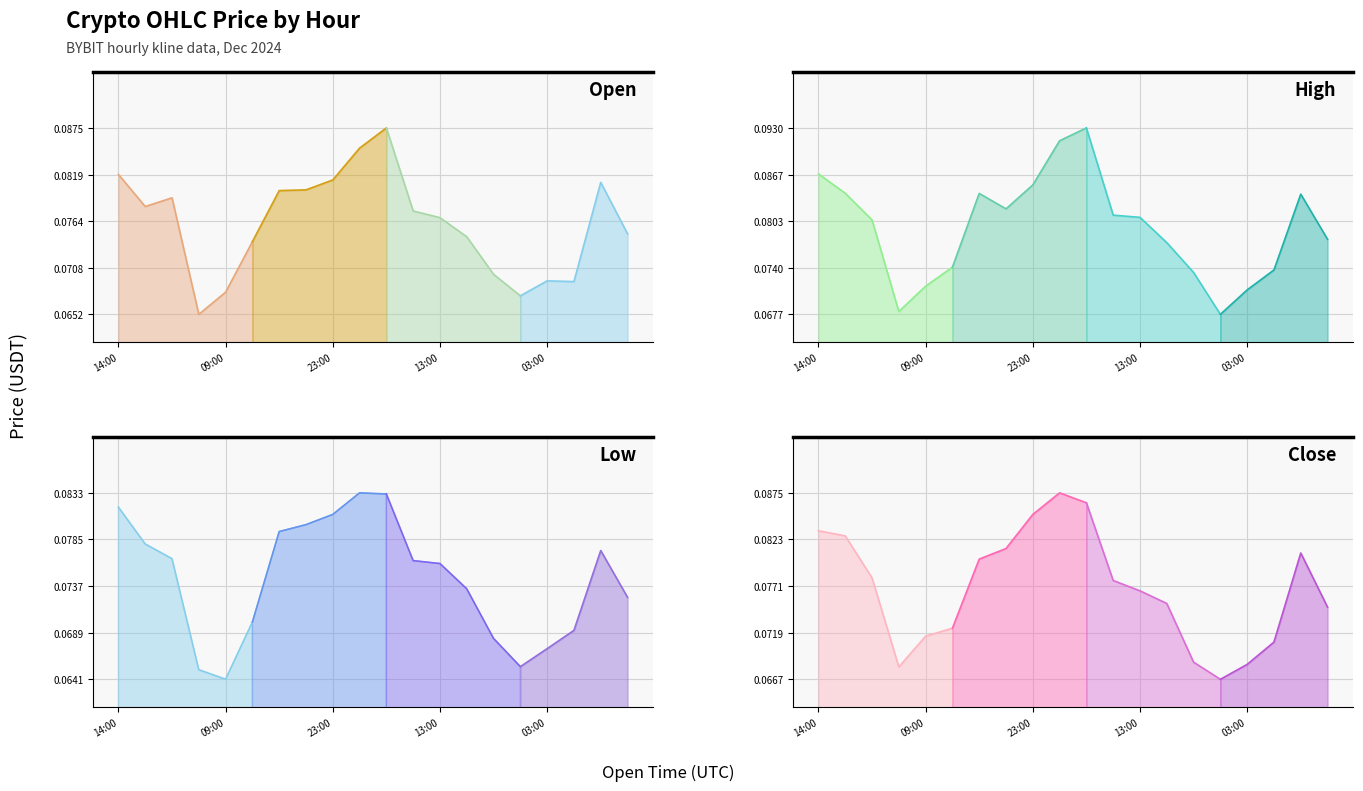

Which series has the largest total across all categories?

high